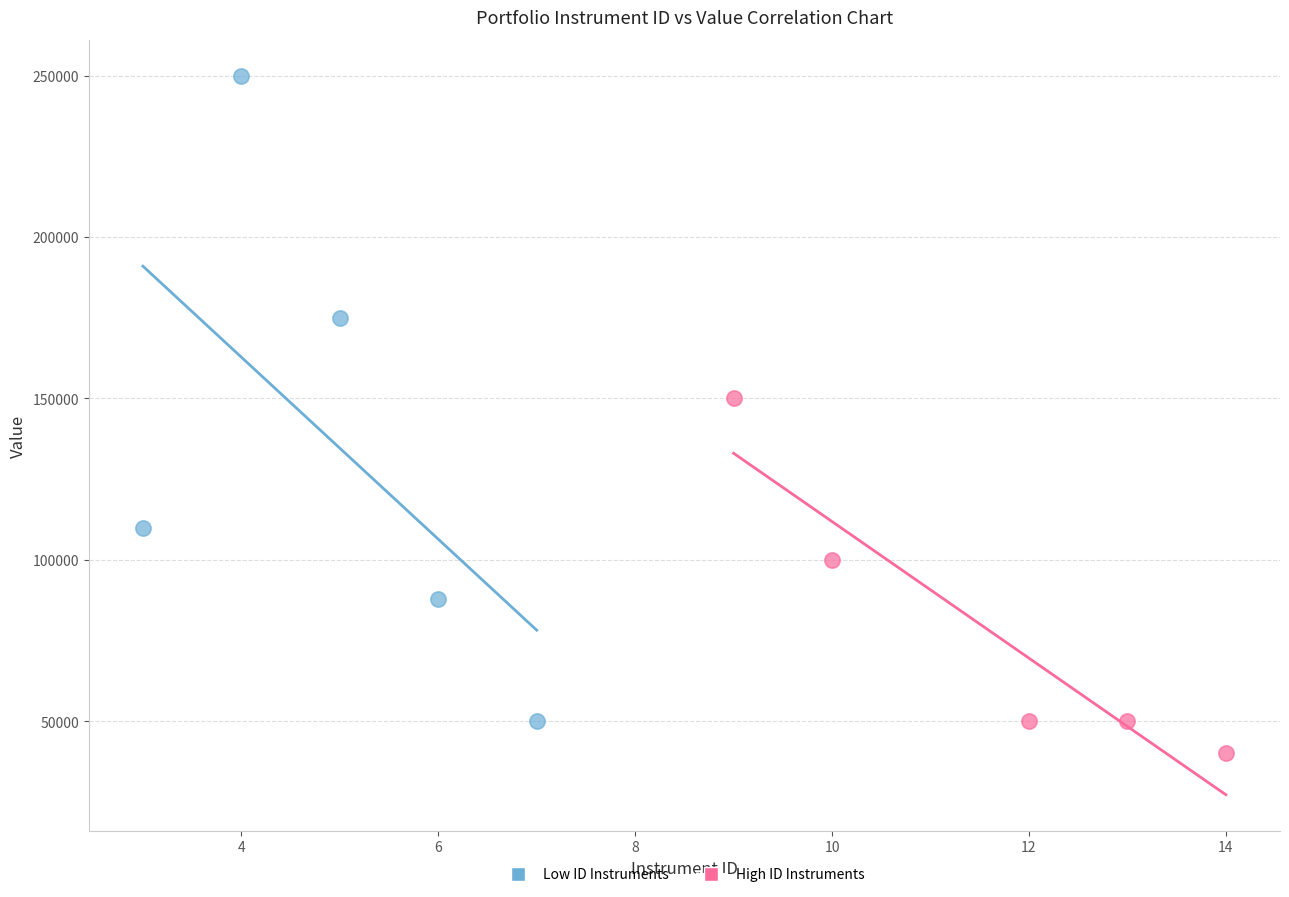

Which series contains the highest Y value?

Low ID Instruments